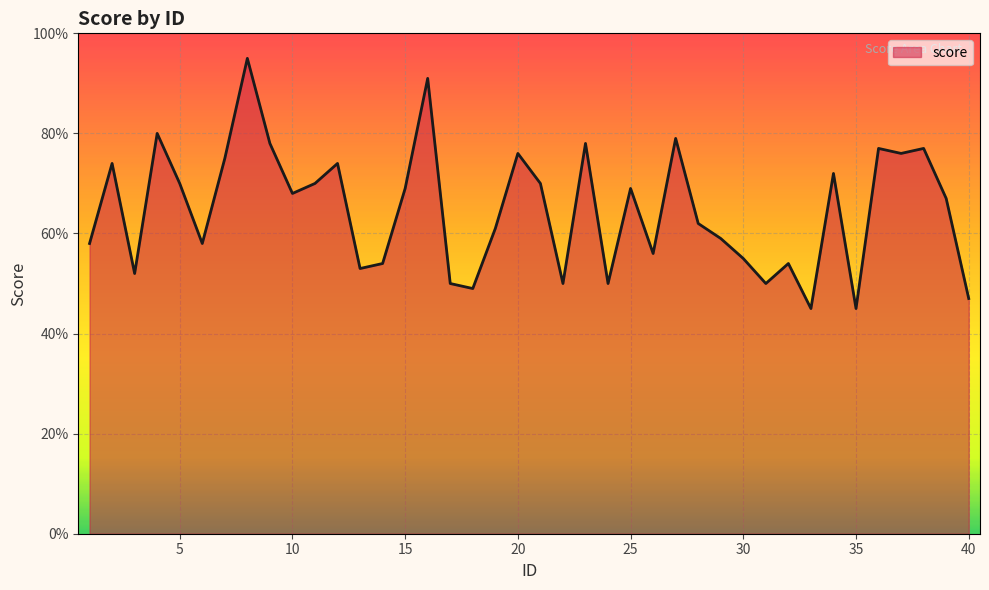

Does the chart display data point markers on the line(s)?

No